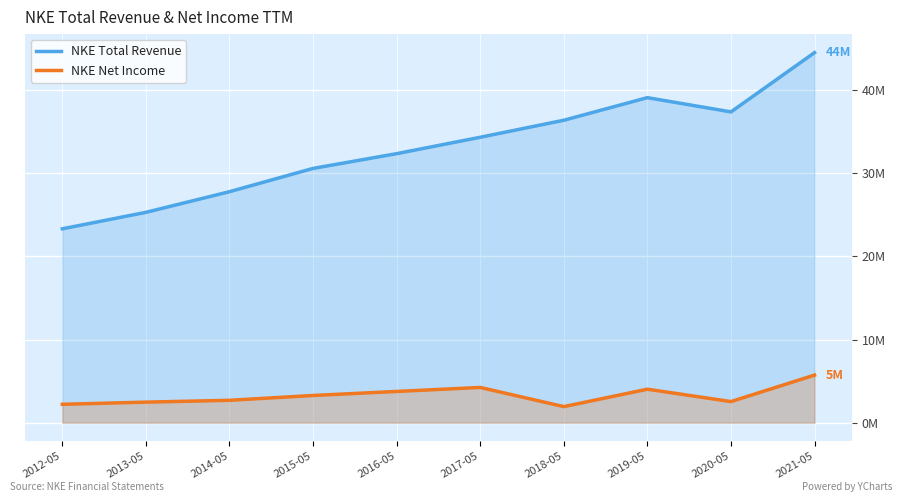

What is the average value of the NKE Net Income series?

3.3